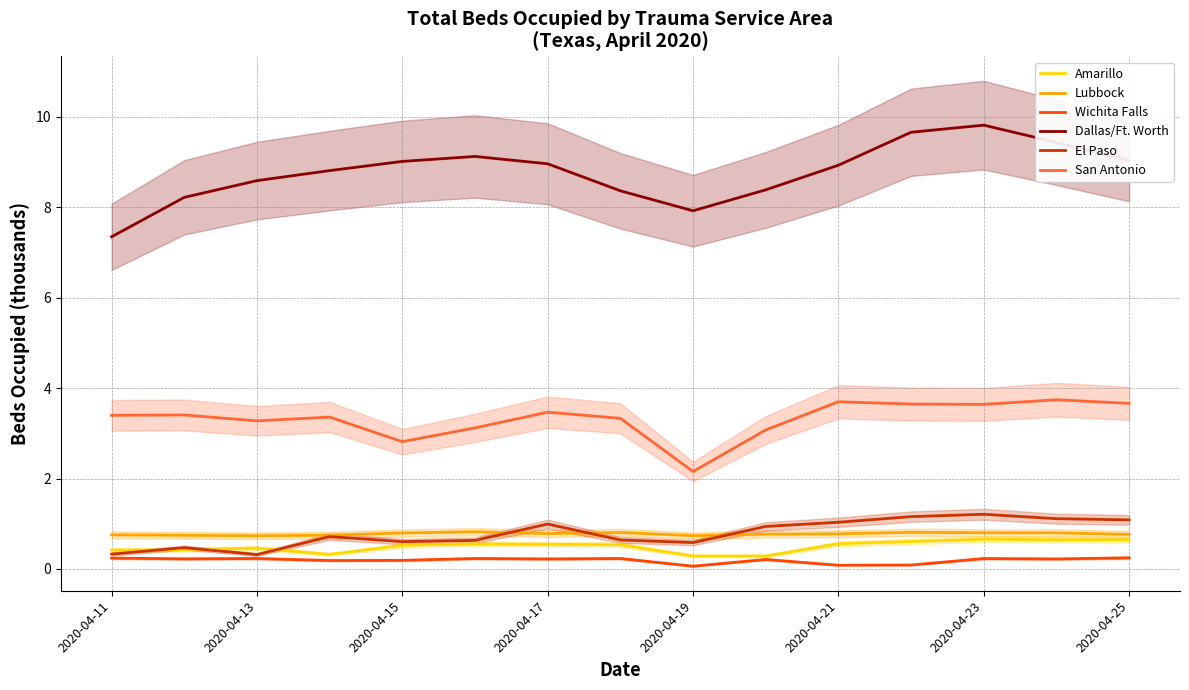

What are all the series names shown in the legend?

Amarillo, Lubbock, Wichita Falls, Dallas/Ft. Worth, El Paso, San Antonio